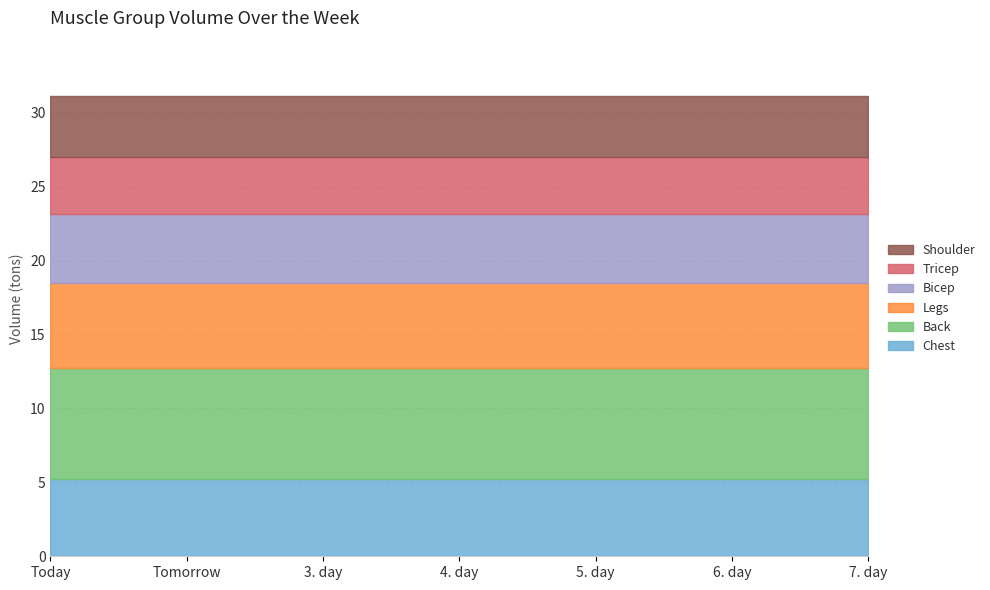

Which series changed the most between 4. day and 5. day?

Chest